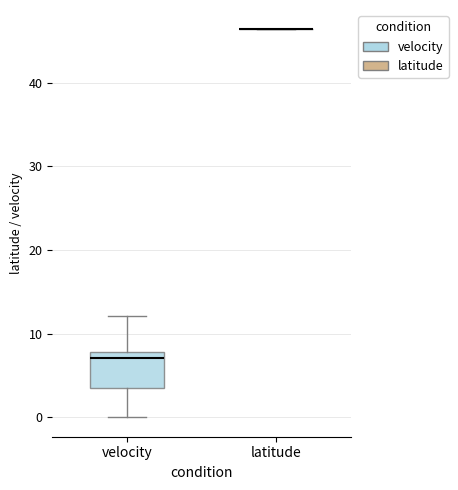

Which box is the tallest, from its lower edge to its upper edge?

velocity